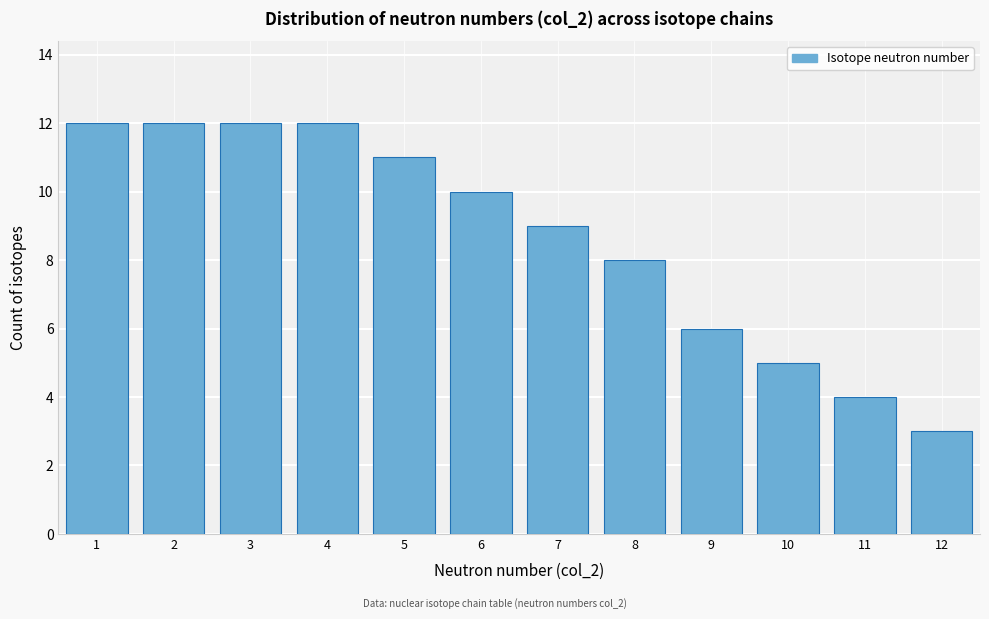

Reading left to right, what are all the values shown in this chart?

12	12	12	12	11	10	9	8	6	5	4	3